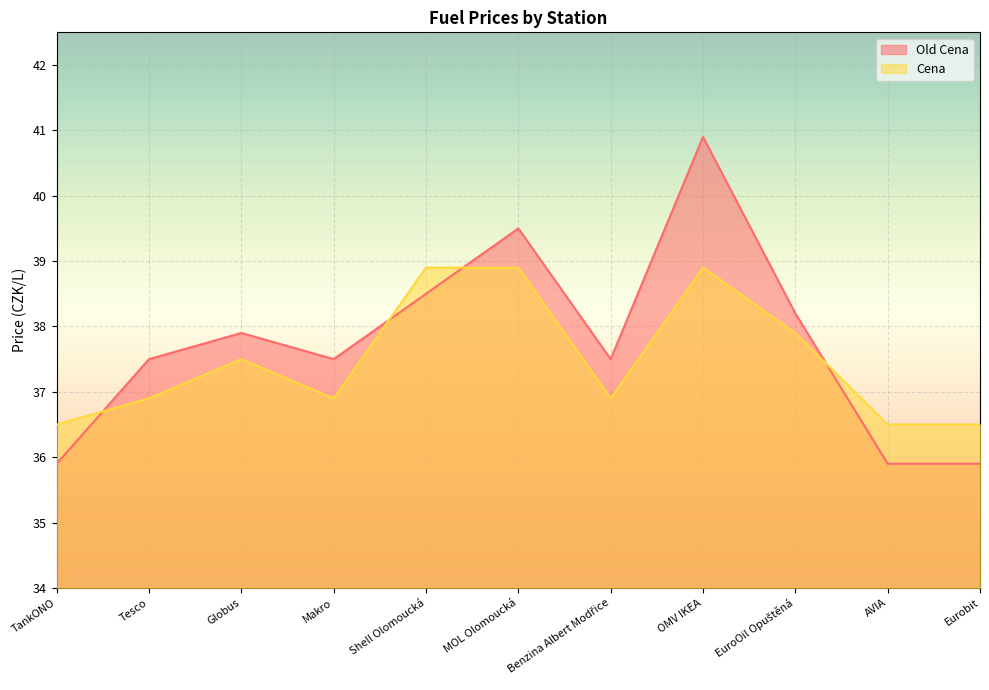

Reading left to right, transcribe all the data shown in this chart.

Old Cena: 35.9	37.5	37.9	37.5	38.5	39.5	37.5	40.9	38.2	35.9	35.9
Cena: 36.5	36.9	37.5	36.9	38.9	38.9	36.9	38.9	37.9	36.5	36.5